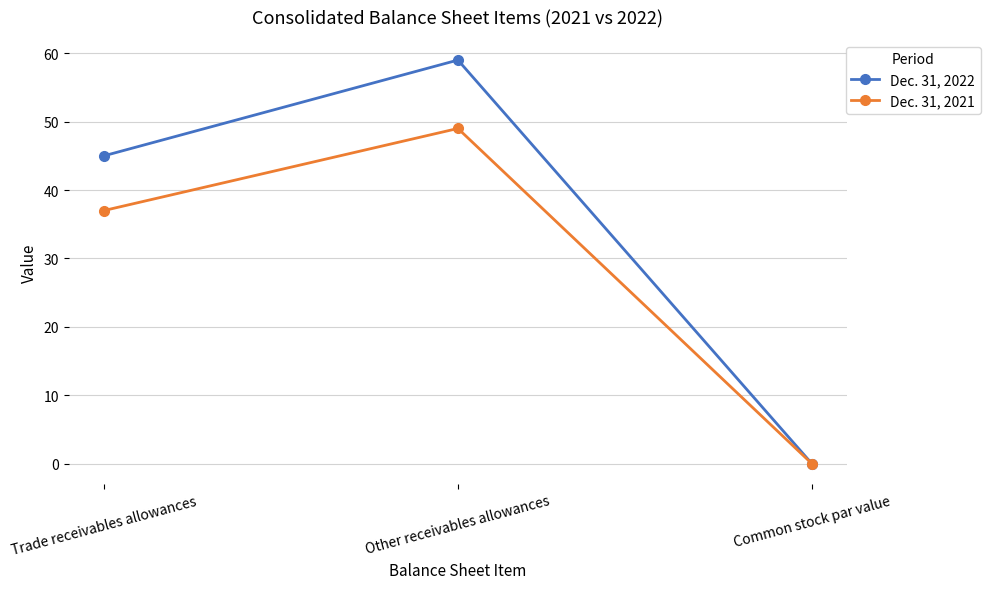

At which label is Dec. 31, 2021 closest to 24?

Trade receivables allowances